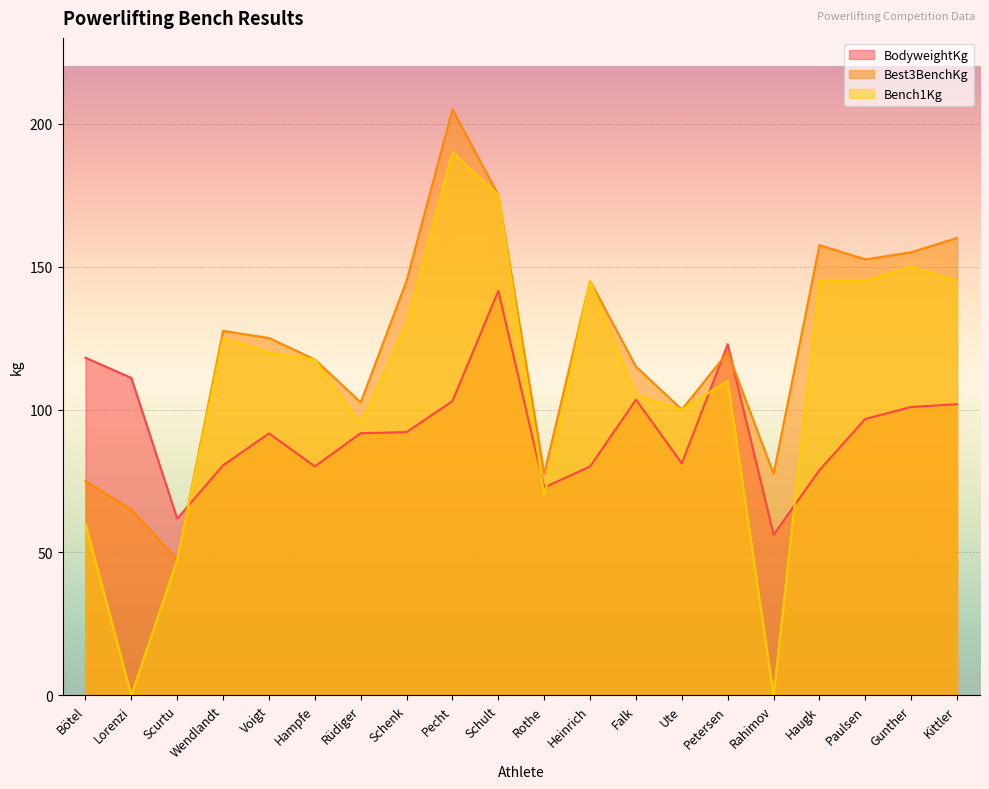

Reading left to right, list all the values displayed in this chart.

BodyweightKg: Bötel=118.1	Lorenzi=111.0	Scurtu=61.8	Wendlandt=80.5	Voigt=91.6	Hampfe=80.1	Rüdiger=91.7	Schenk=92.1	Pecht=102.9	Schult=141.5	Rothe=72.7	Heinrich=80.1	Falk=103.5	Ute=81.1	Petersen=122.8	Rahimov=56.2	Haugk=78.8	Paulsen=96.7	Gunther=100.9	Kittler=101.9
Best3BenchKg: Bötel=75.0	Lorenzi=65.0	Scurtu=47.5	Wendlandt=127.5	Voigt=125.0	Hampfe=117.5	Rüdiger=102.5	Schenk=145.0	Pecht=205.0	Schult=175.0	Rothe=77.5	Heinrich=145.0	Falk=115.0	Ute=100.0	Petersen=120.0	Rahimov=77.5	Haugk=157.5	Paulsen=152.5	Gunther=155.0	Kittler=160.0
Bench1Kg: Bötel=60.0	Lorenzi=0.0	Scurtu=47.5	Wendlandt=125.0	Voigt=120.0	Hampfe=117.5	Rüdiger=95.0	Schenk=130.0	Pecht=190.0	Schult=175.0	Rothe=70.0	Heinrich=145.0	Falk=105.0	Ute=100.0	Petersen=110.0	Rahimov=0.0	Haugk=145.0	Paulsen=145.0	Gunther=150.0	Kittler=145.0